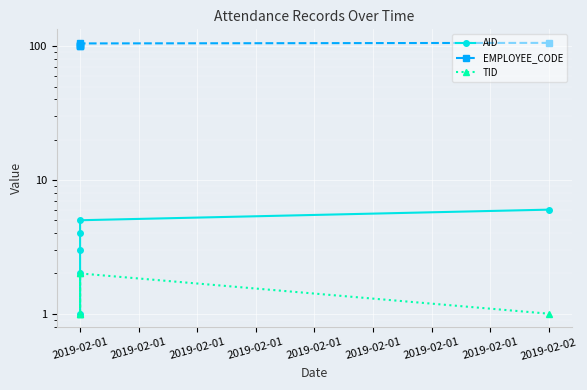

What is the value of the AID point at the 5th from the left?

1